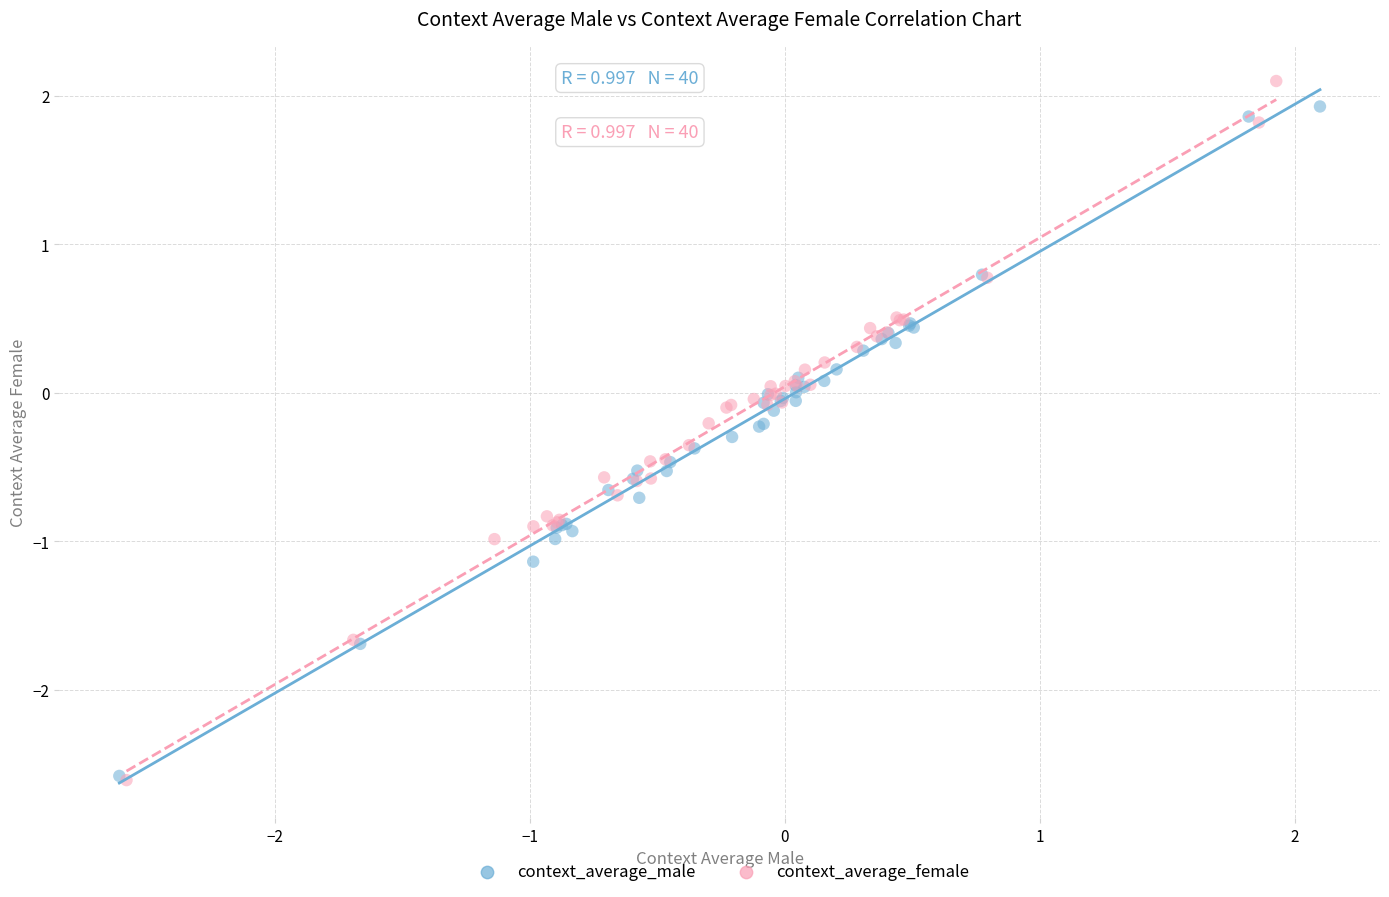

Which series has the largest Y range (max minus min)?

context_average_female